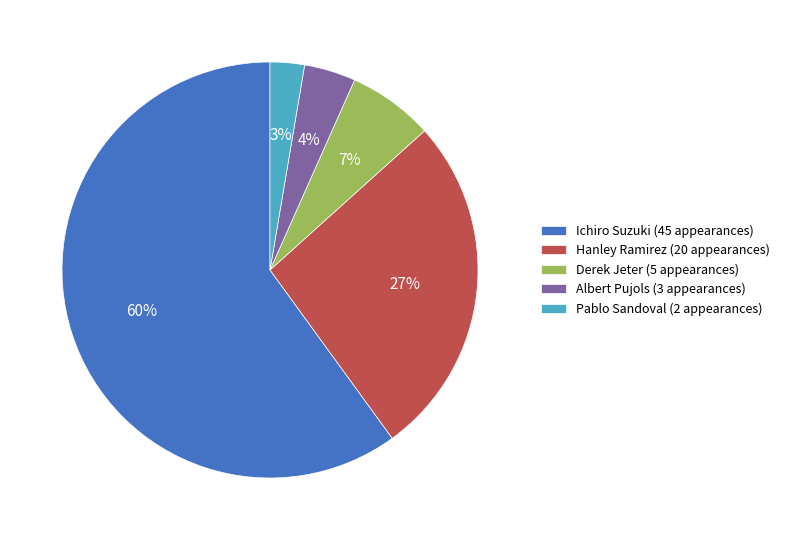

What percentage is the Hanley Ramirez slice, to the nearest percent?

27%